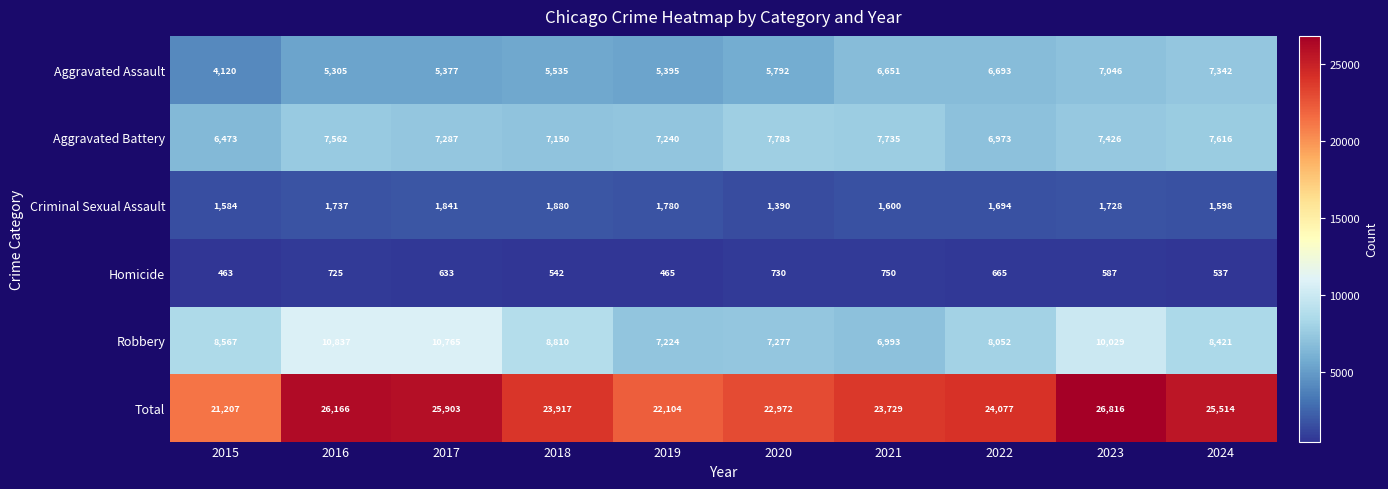

Which series changed the most between 2019 and 2022?

Total